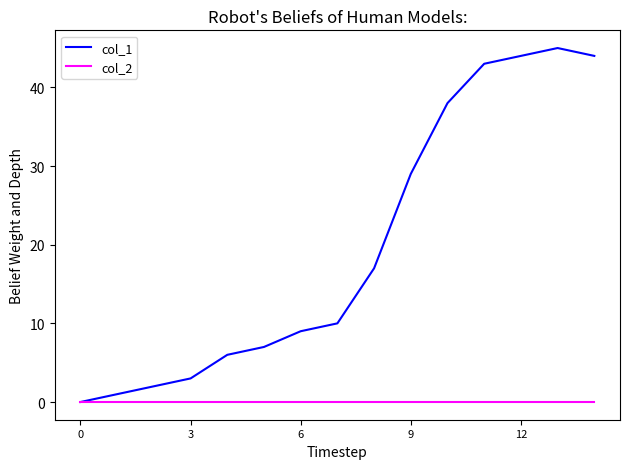

Which series has the largest total across all categories?

col_1